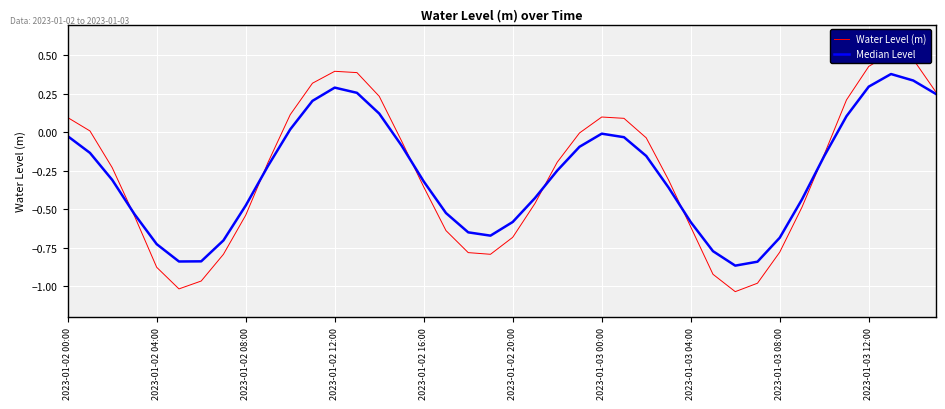

At which label does Median Level first exceed 0?

10